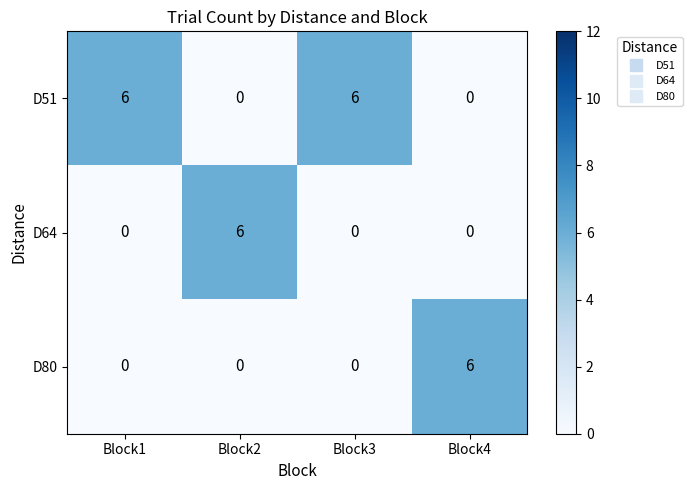

What is the sum of the D51 values at Block2 and Block1?

6